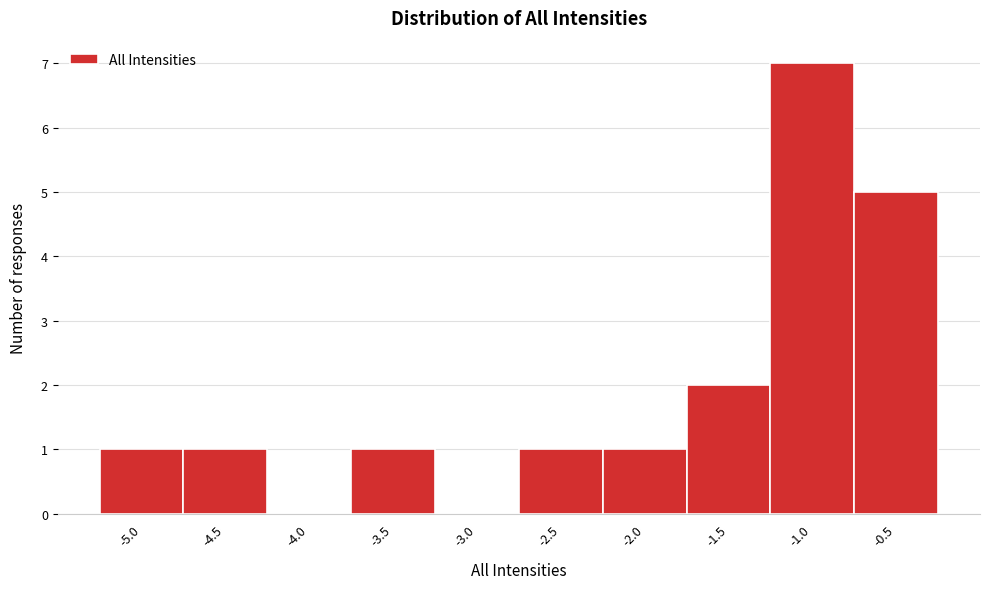

What is the height of the bar covering -3.75 to -3.25 on the x-axis? The values are not printed on the chart, so give them approximately, as read against the axis.

1